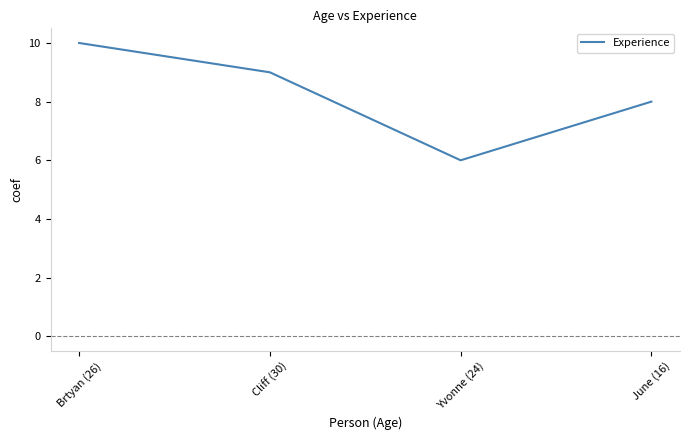

Which category has the lowest value across all series?

Yvonne (24)